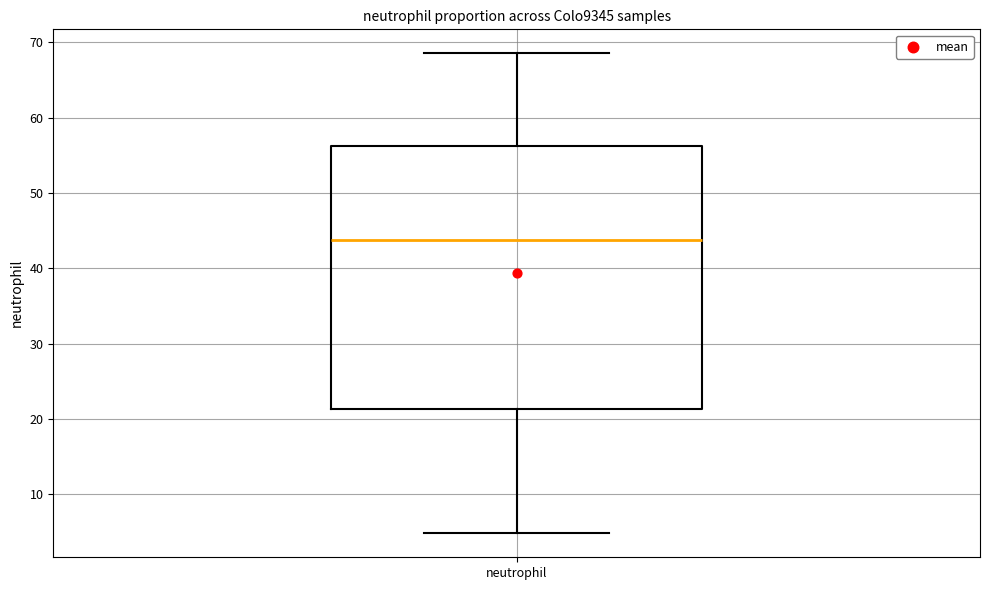

Where does the median line of the box for neutrophil sit on the y-axis? The values are not printed on the chart, so give them approximately, as read against the axis.

44